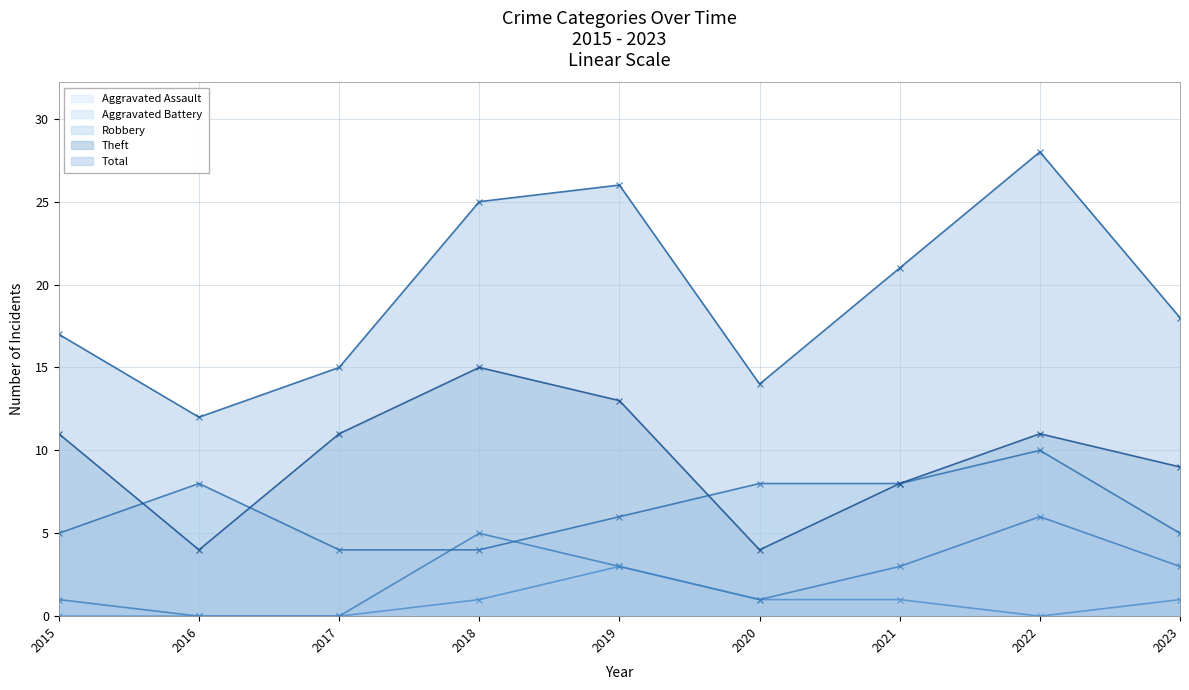

What is the greatest value displayed?

28